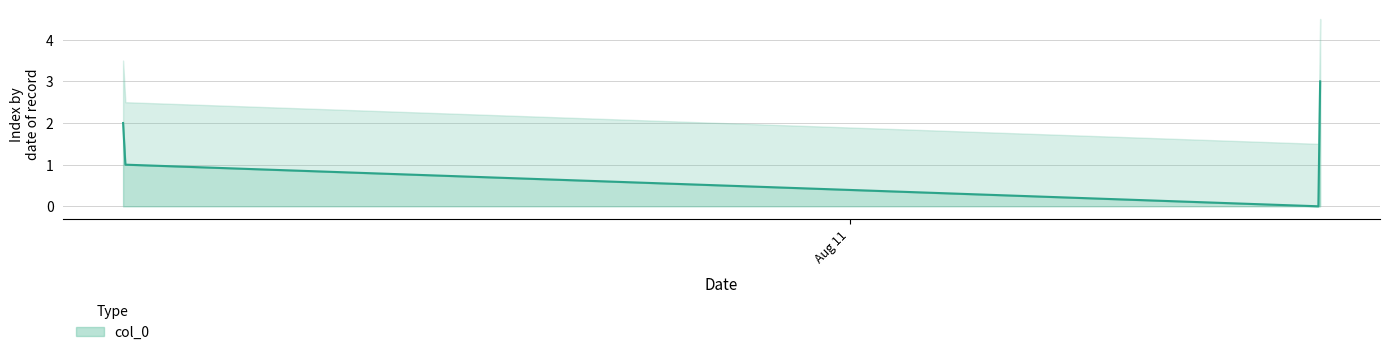

Which label corresponds to the smallest value in the chart?

2023-08-11 08:33:53